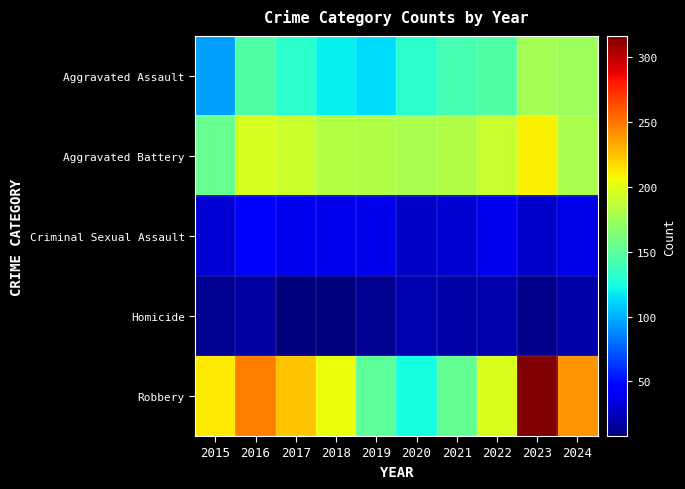

At which category is the sum across all series the highest?

2023